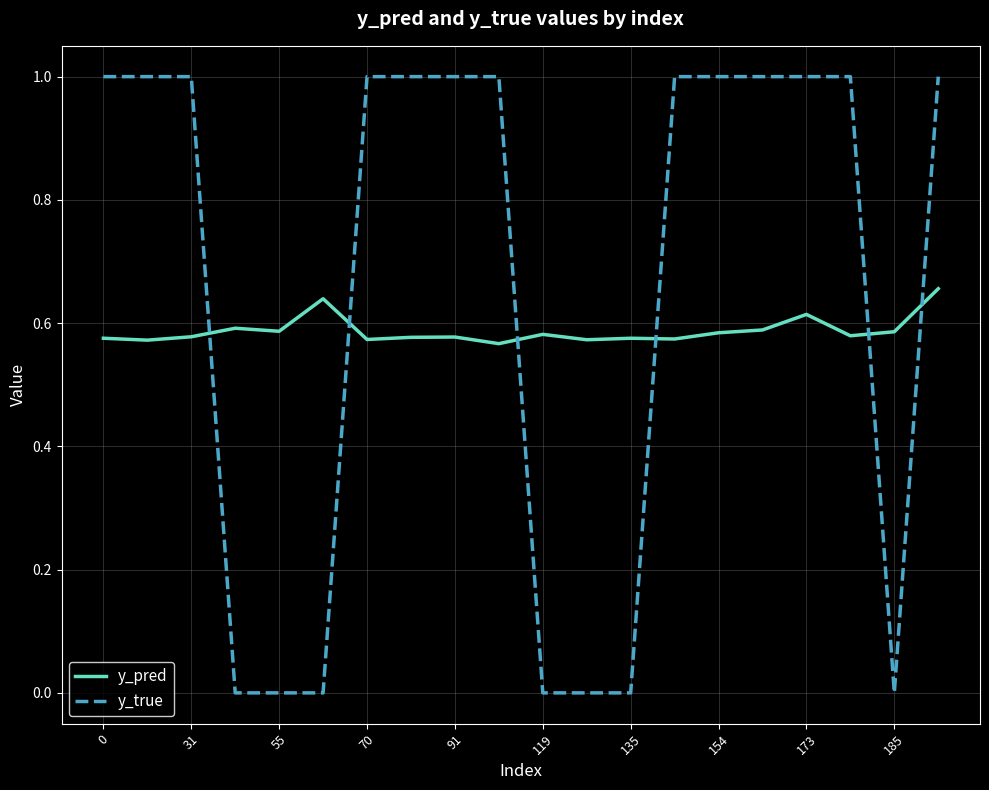

Rank the series by their maximum value, from highest to lowest.

y_true, y_pred